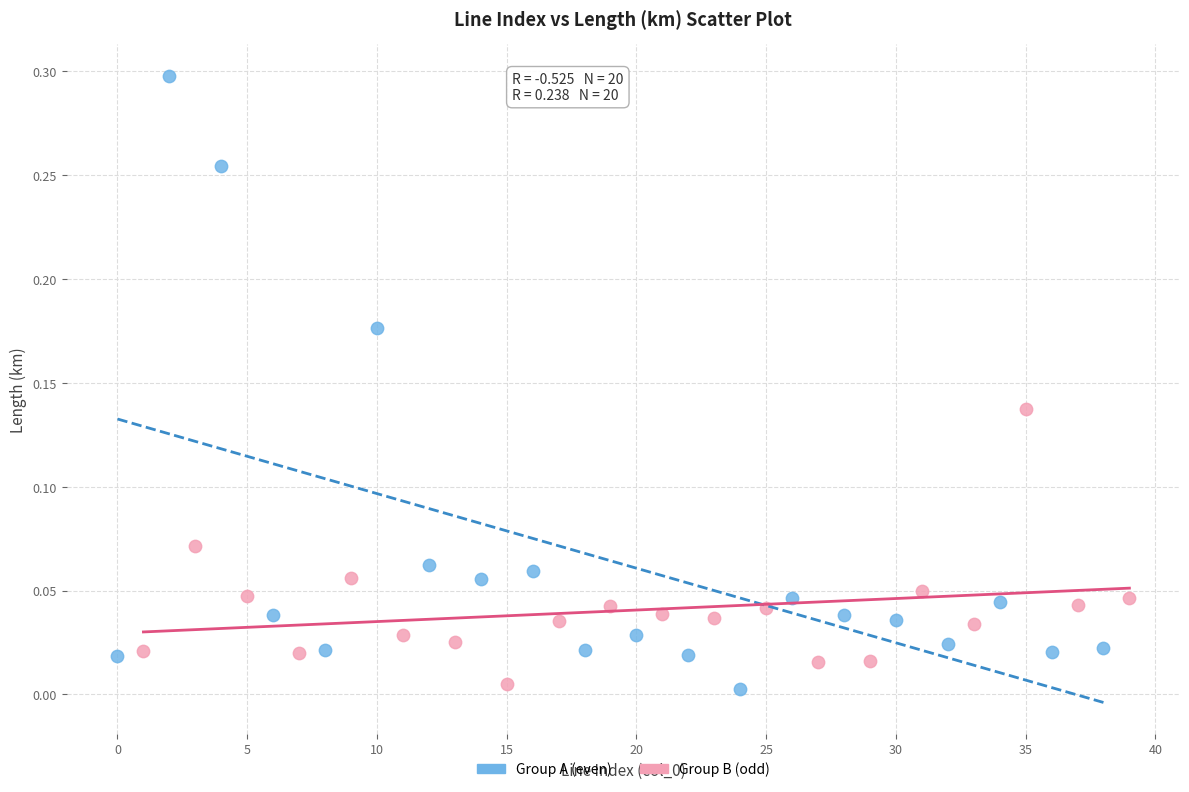

Which series contains the highest Y value?

Group A (even)